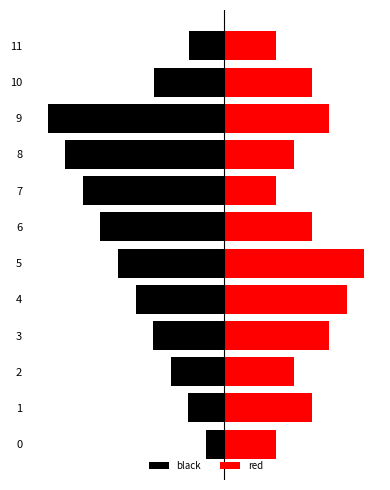

Is the value of red at 0 greater than the value of black at 0?

Yes